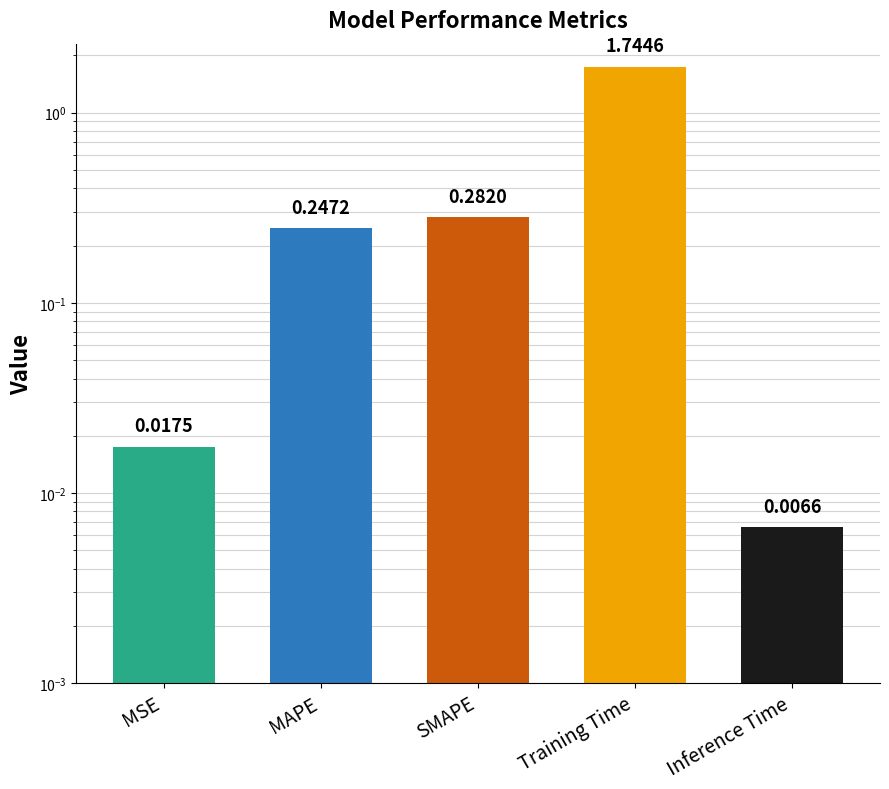

At which category does the chart reach its minimum across all series?

Inference Time